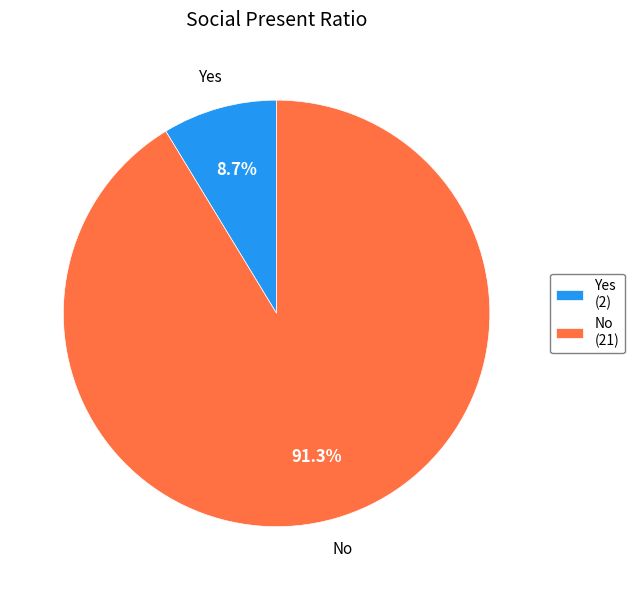

To the nearest percent, what portion does Yes represent?

9%